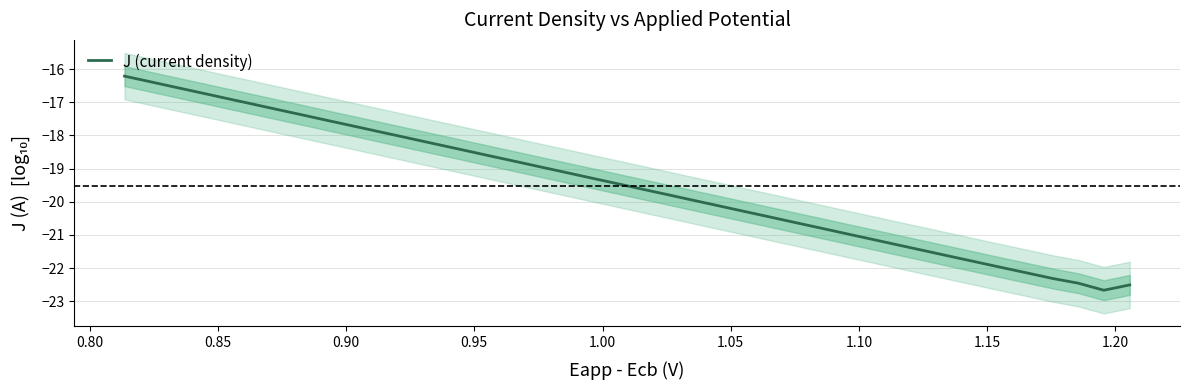

Reading right to left, transcribe all the data shown in this chart.

-22.5	-22.7	-22.5	-22.3	-22.1	-22.0	-21.8	-21.6	-21.5	-21.3	-21.1	-21.0	-20.8	-20.6	-20.5	-20.3	-20.1	-19.9	-19.8	-19.6	-19.4	-19.3	-19.1	-18.9	-18.8	-18.6	-18.4	-18.2	-18.1	-17.9	-17.7	-17.6	-17.4	-17.2	-17.1	-16.9	-16.7	-16.6	-16.4	-16.2